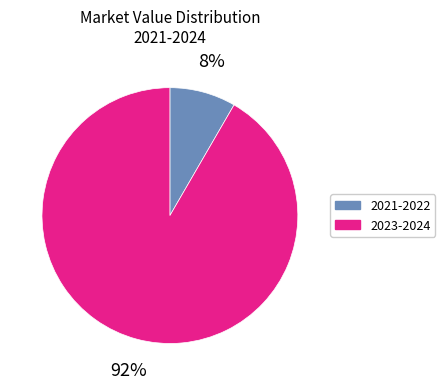

Does any single category account for the majority?

Yes